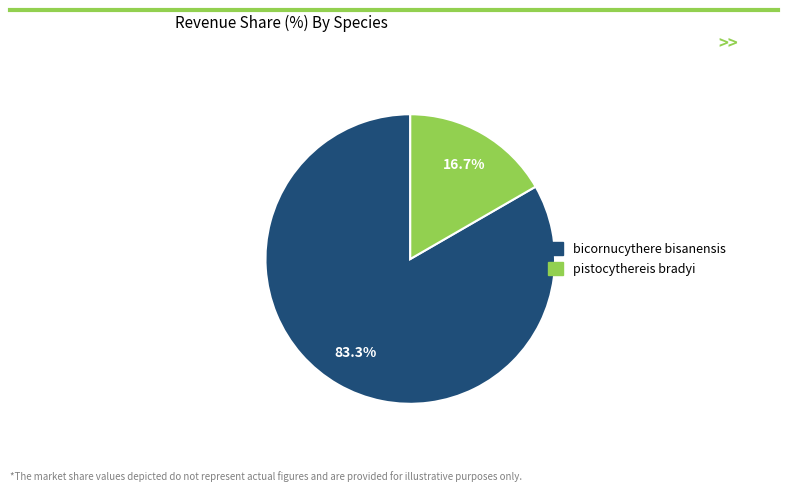

Is bicornucythere bisanensis the majority of the pie?

Yes